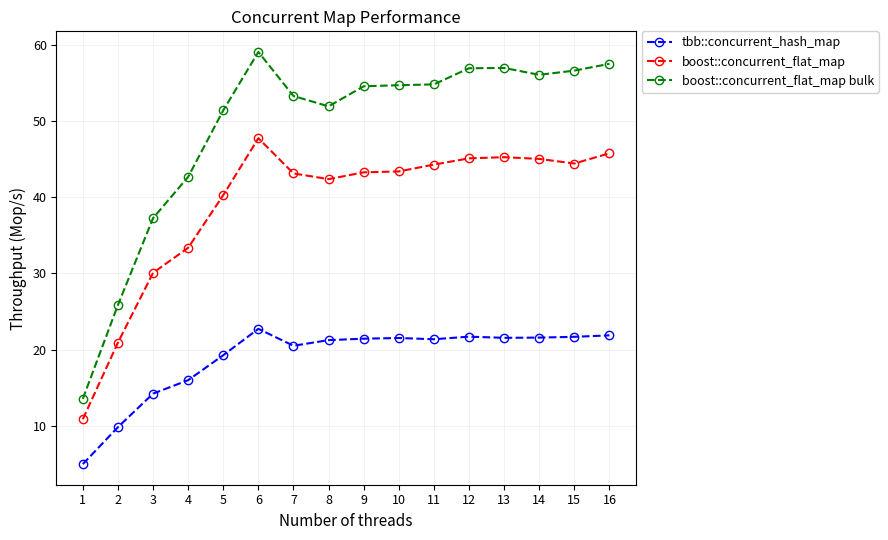

Where is the first local maximum for boost::concurrent_flat_map?

6